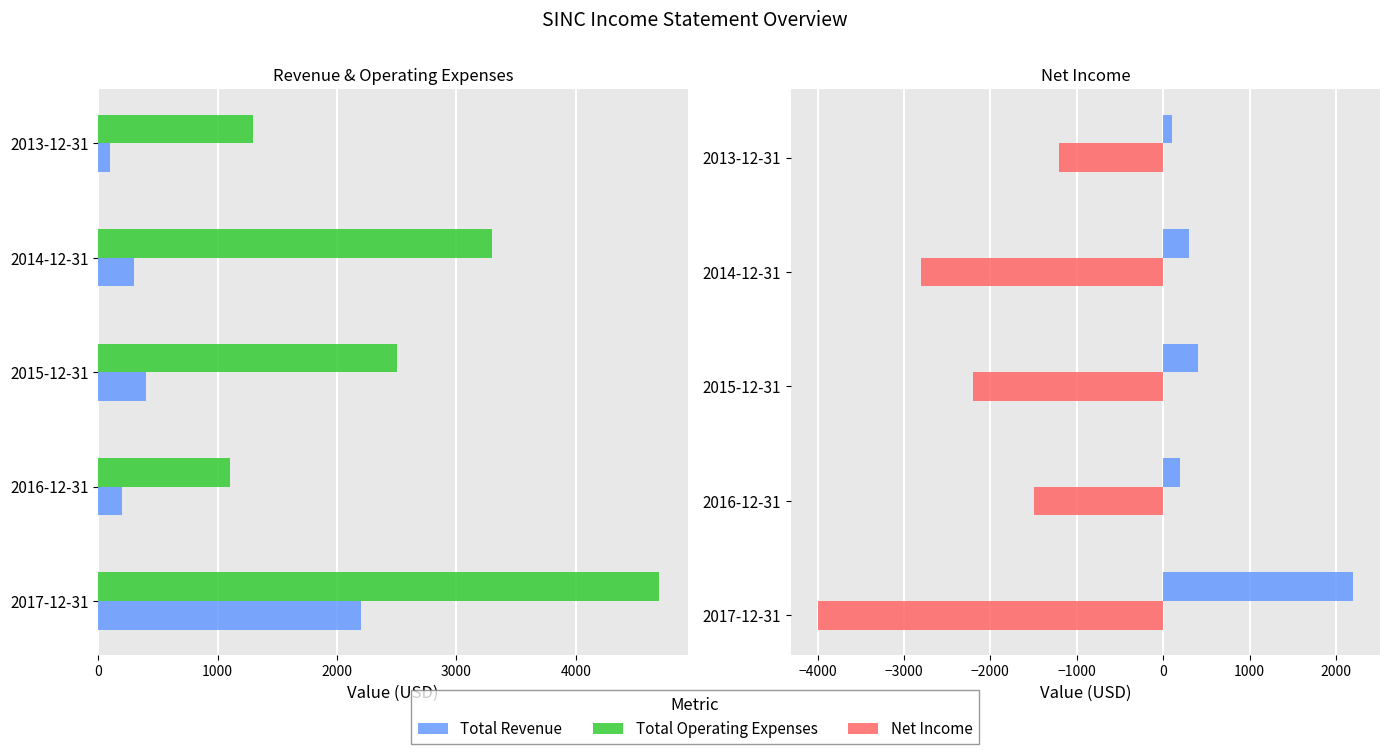

Reading left to right, extract all data points from this chart.

Total Revenue: 2200	200	400	300	100
Total Operating Expenses: 4700	1100	2500	3300	1300
Net Income: -4000	-1500	-2200	-2800	-1200